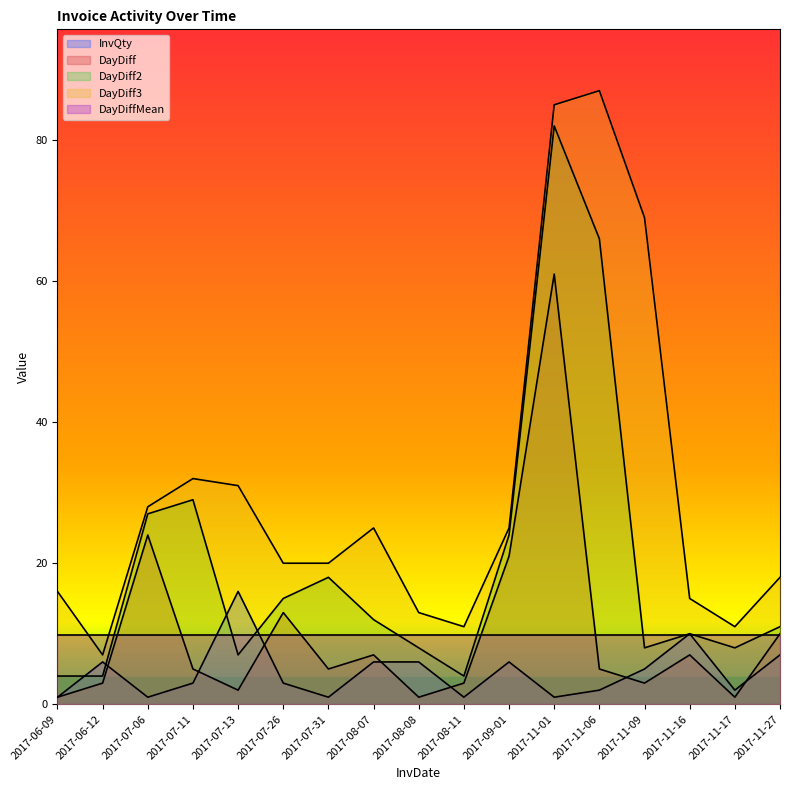

The DayDiff series shows 1 at 2017-07-31. True or false?

False